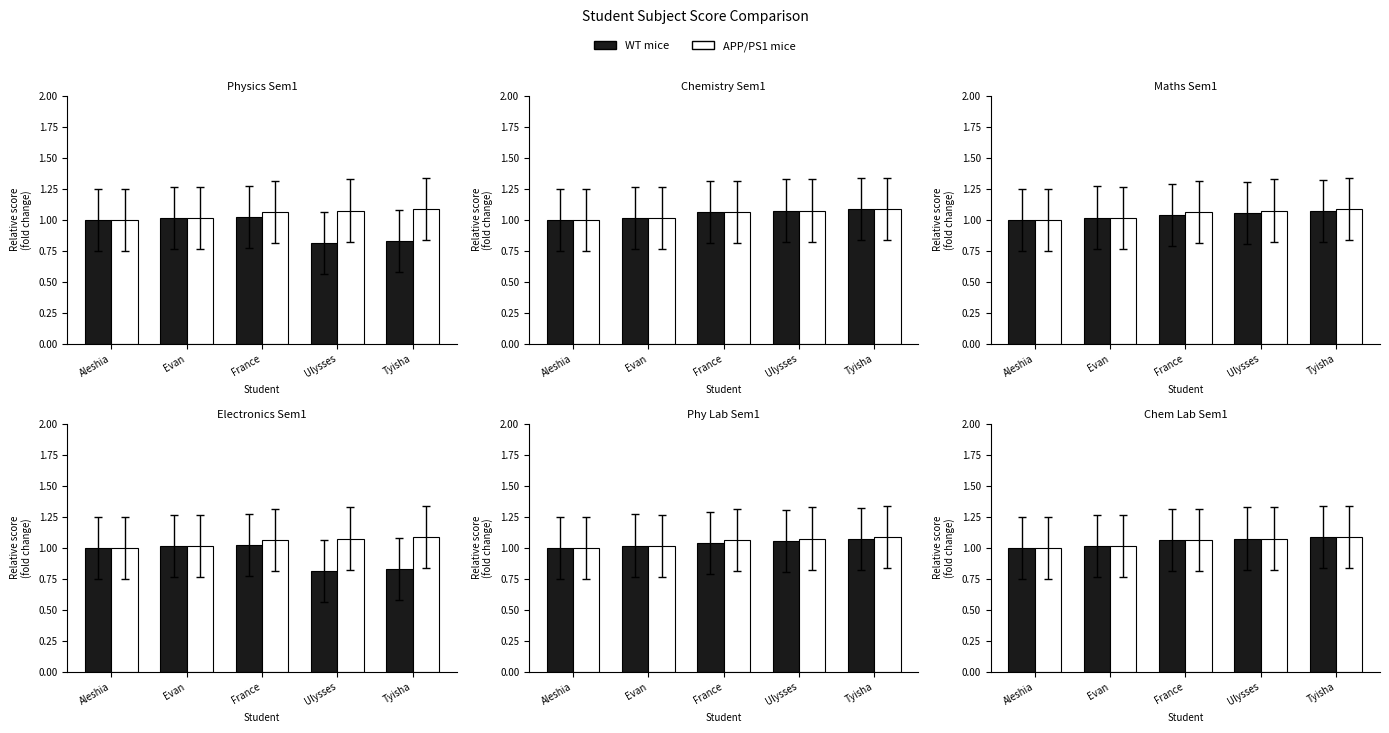

Is it true that WT mice equals 0.4 at Tyisha?

False